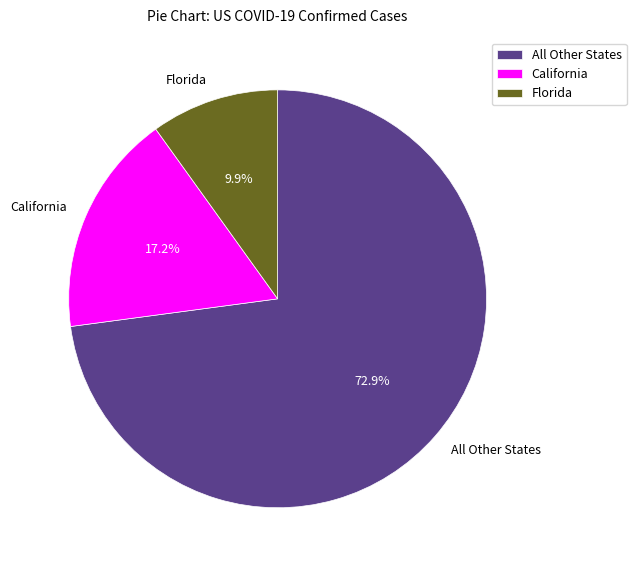

Approximately how many times larger is the value at All Other States compared to California?

4.2